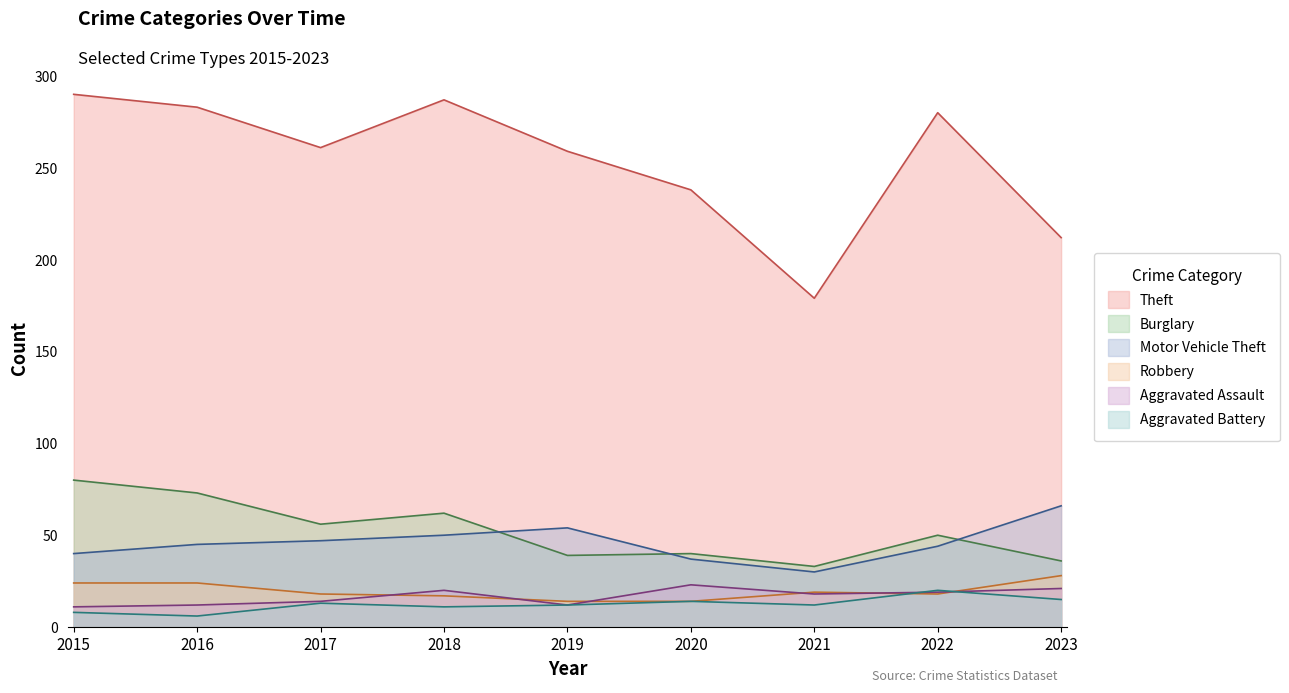

Rank the series by their maximum value, from lowest to highest.

Aggravated Battery, Aggravated Assault, Robbery, Motor Vehicle Theft, Burglary, Theft